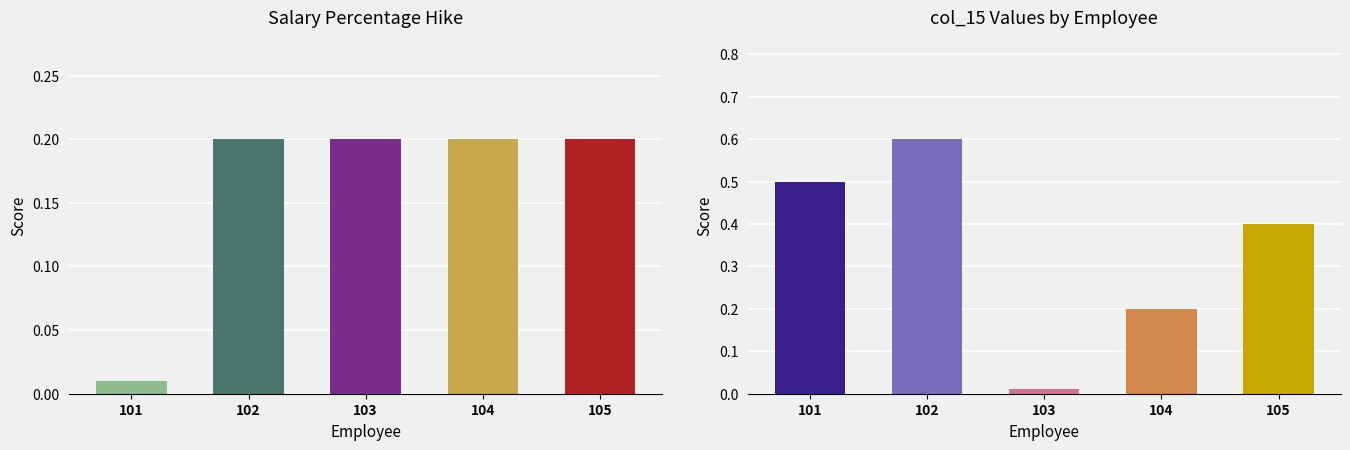

Reading left to right, transcribe all the data shown in this chart.

Salary Percentage Hike: 101=0.0	102=0.2	103=0.2	104=0.2	105=0.2
col_15: 101=0.5	102=0.6	103=0.0	104=0.2	105=0.4